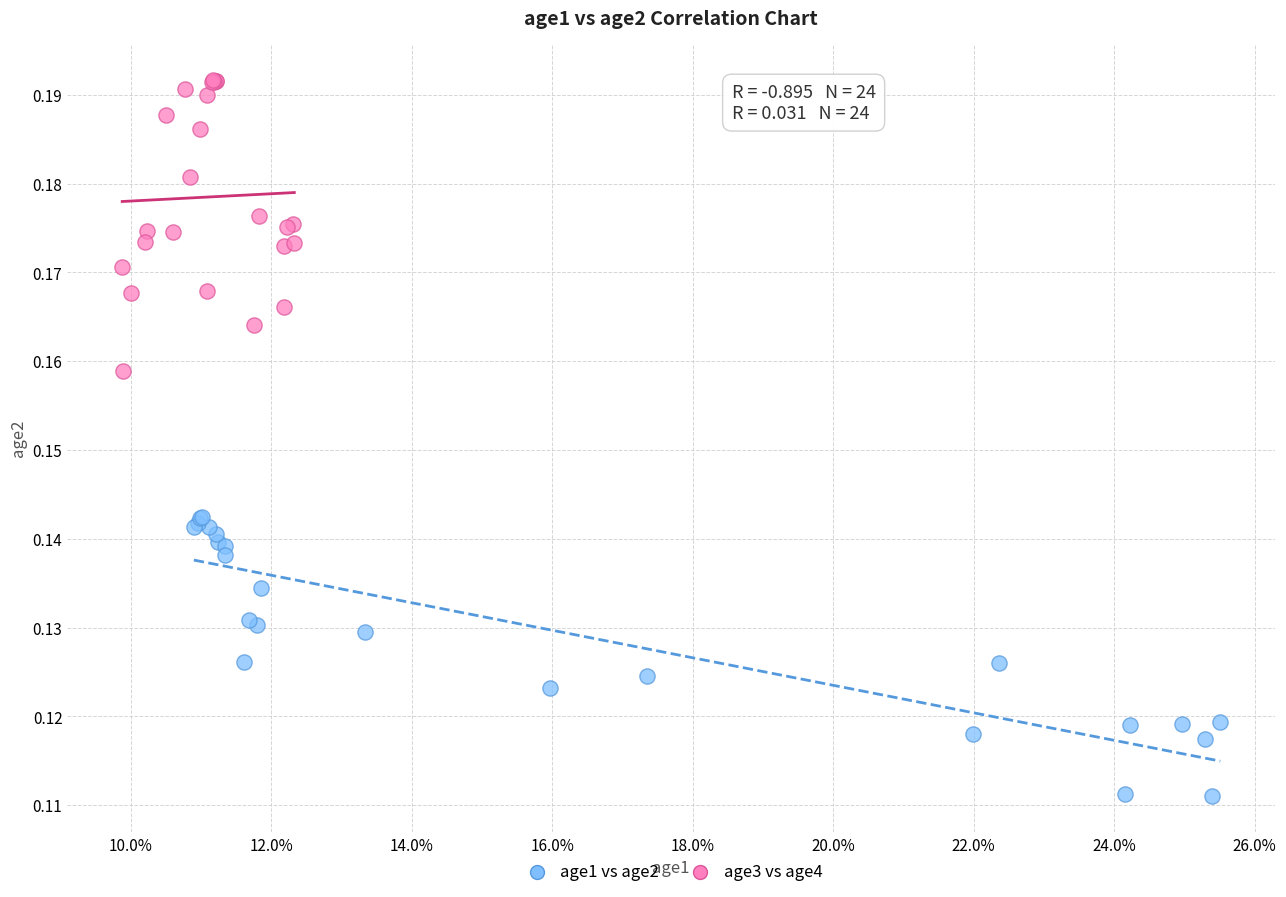

Which series reaches the maximum Y coordinate?

age3 vs age4